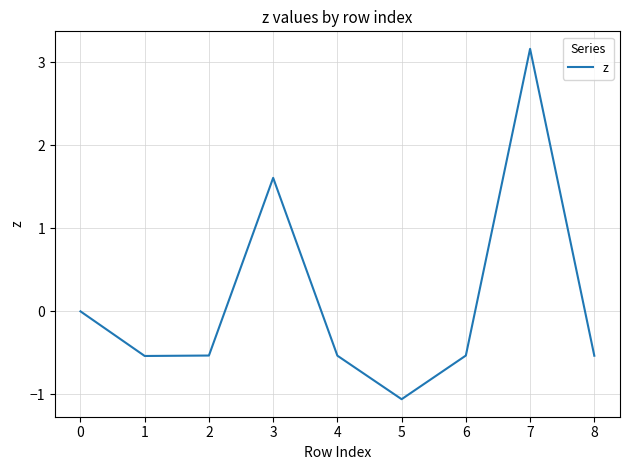

What is the difference between the maximum and minimum values?

4.2